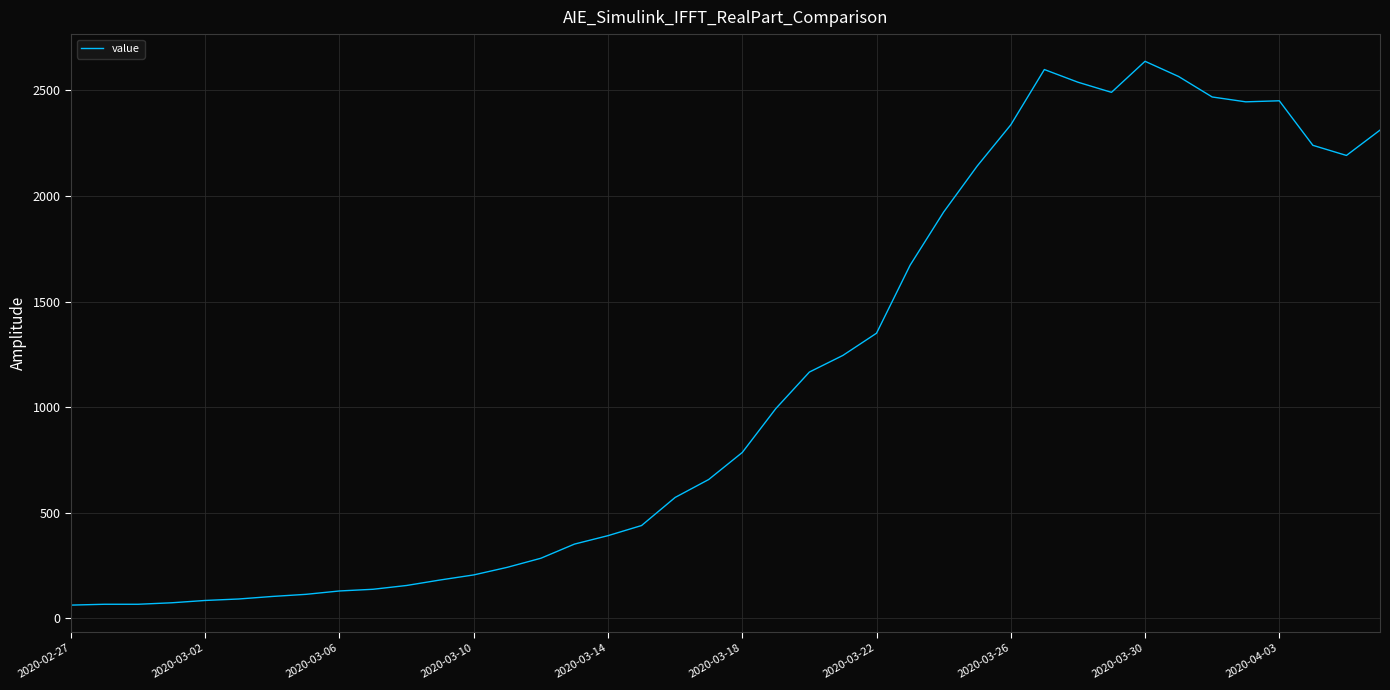

What is the minimum value shown in the chart?

62